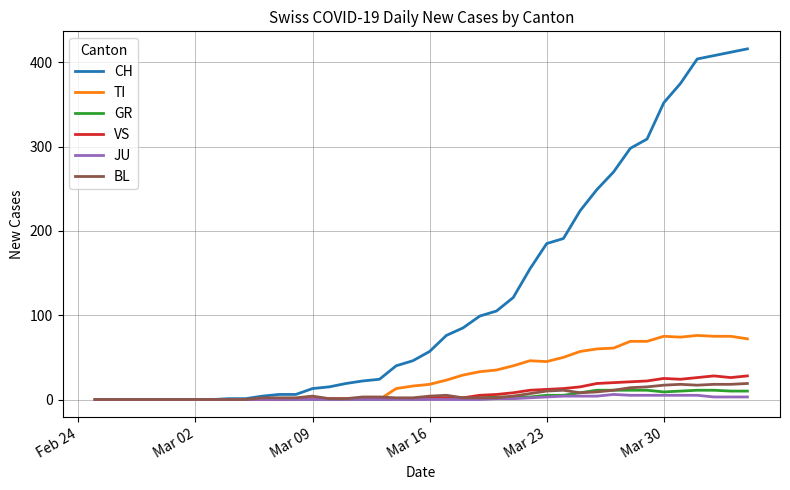

What is the maximum value shown in the chart?

416